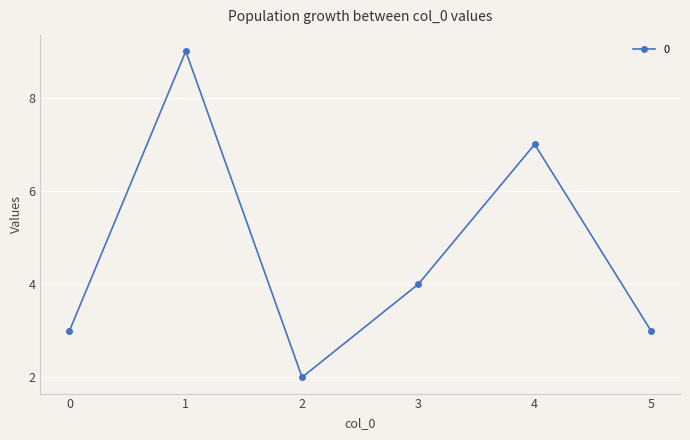

Between 4 and 5, which is larger?

4